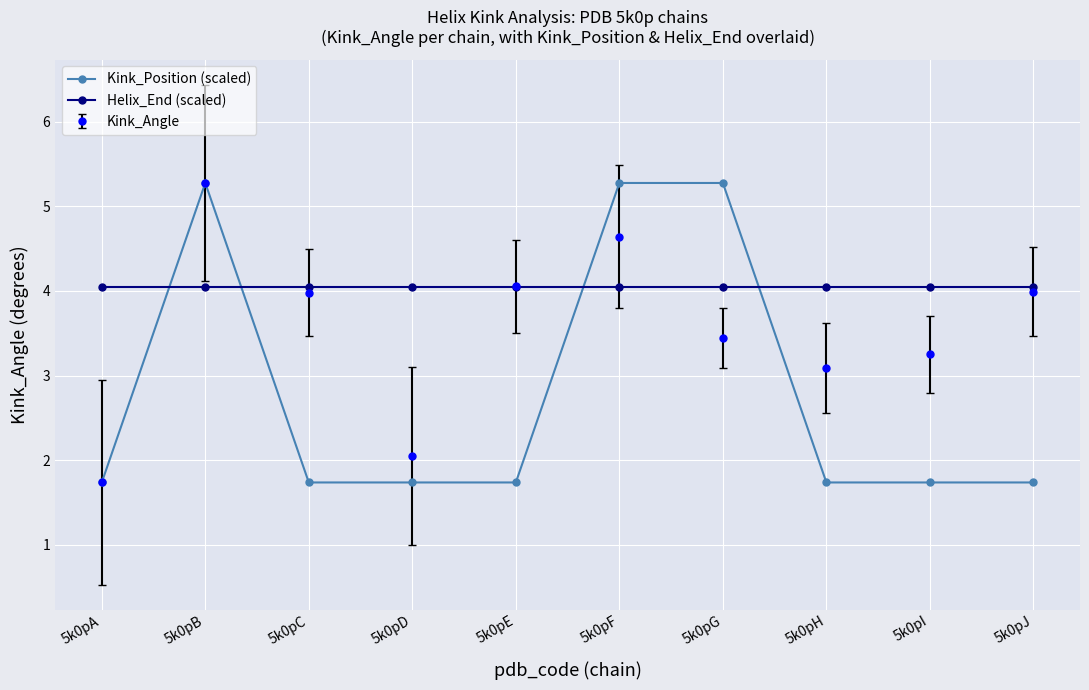

Is this an area chart (filled region under the line)?

No